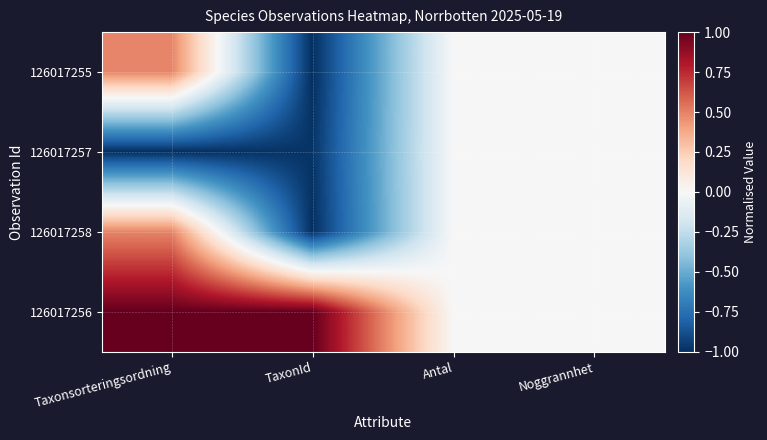

What is the total value across all series at Taxonsorteringsordning?

1.0